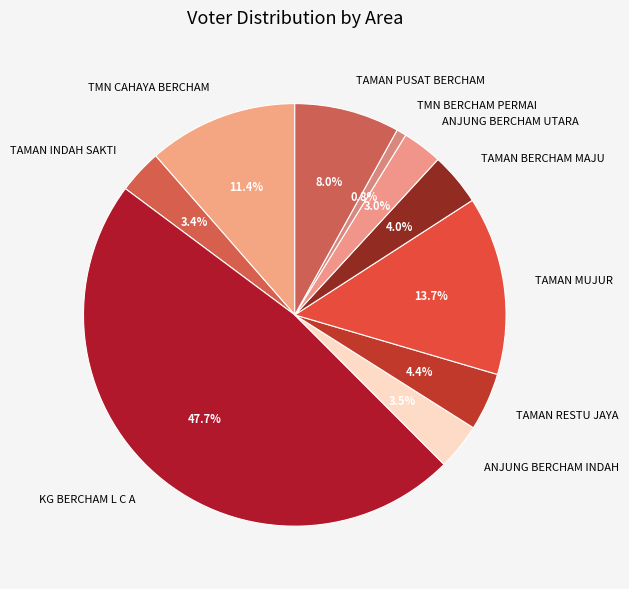

What is the ratio of the value at ANJUNG BERCHAM INDAH to the value at TAMAN PUSAT BERCHAM?

0.4